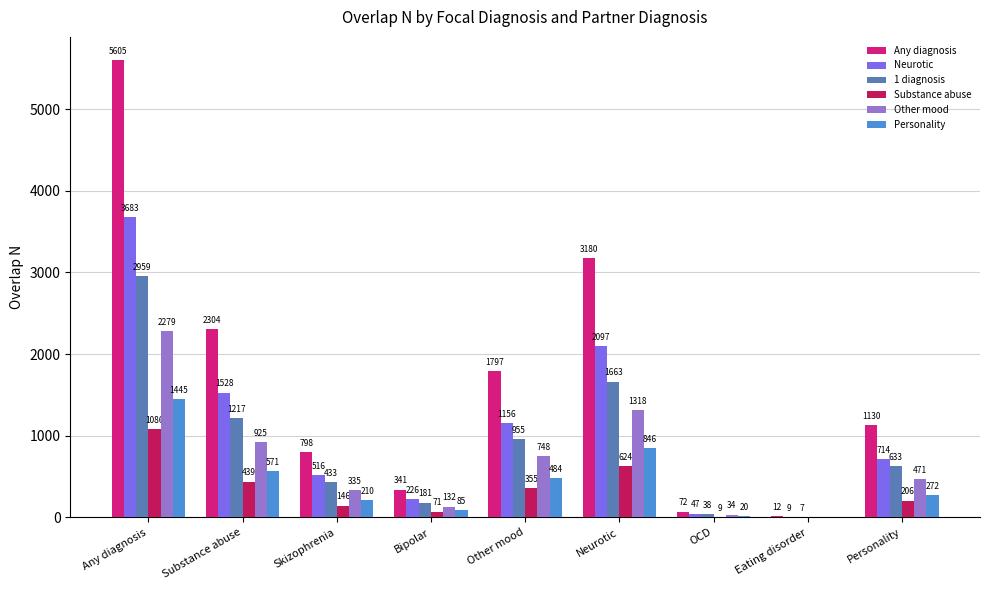

Which series has the largest total across all categories?

Any diagnosis